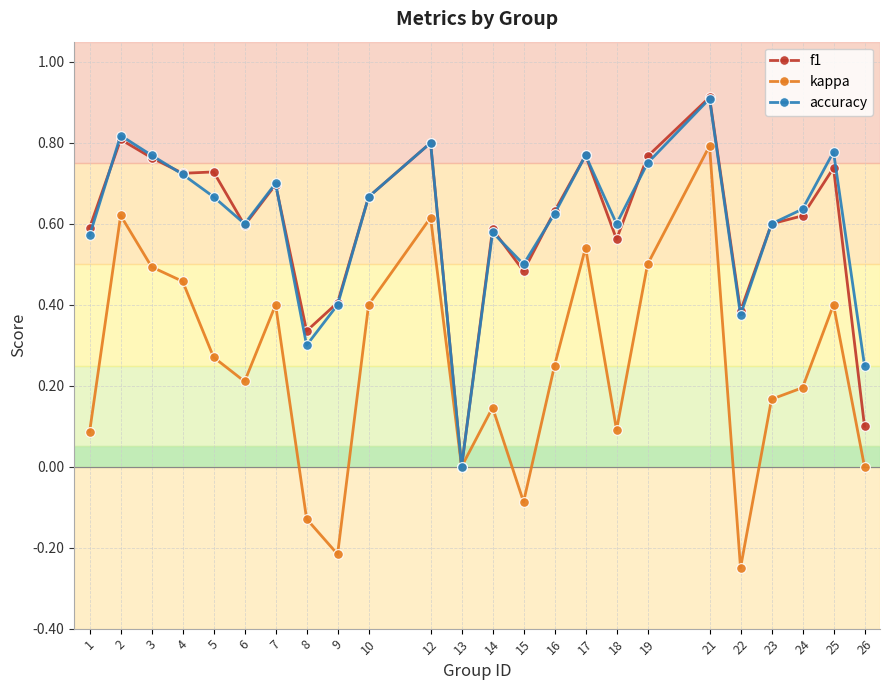

The value of kappa at 15 is -0.1. True or false?

True